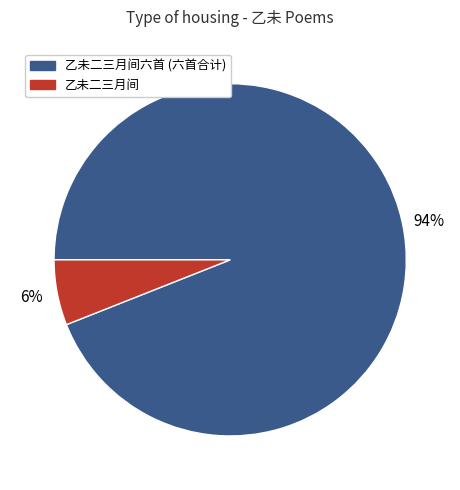

What percentage is the 乙未二三月间六首 (六首合计) slice, to the nearest percent?

94%